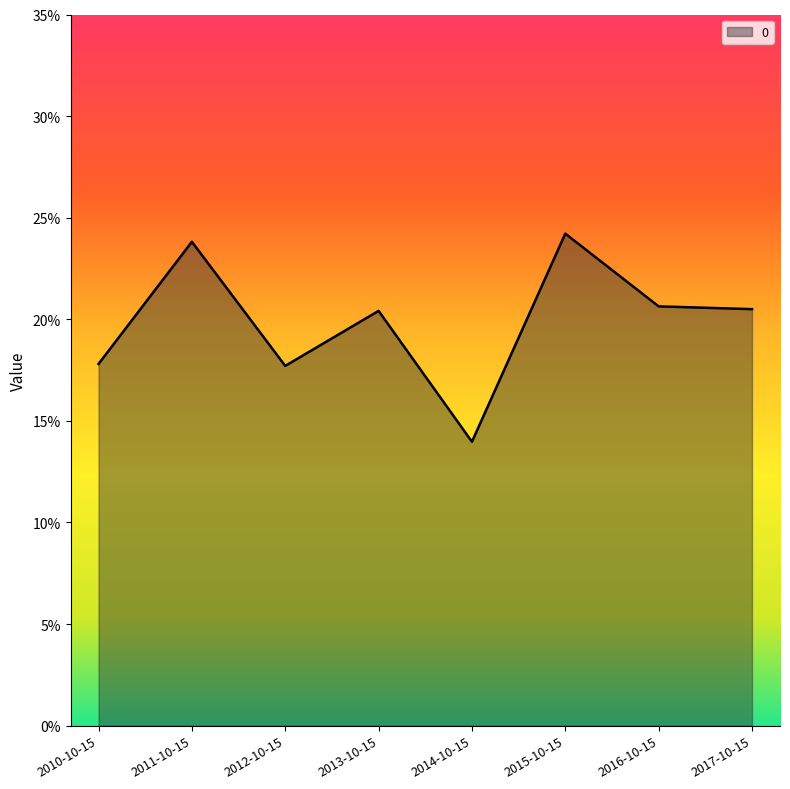

Rank the categories by value from lowest to highest.

2014-10-15, 2012-10-15, 2010-10-15, 2013-10-15, 2017-10-15, 2016-10-15, 2011-10-15, 2015-10-15